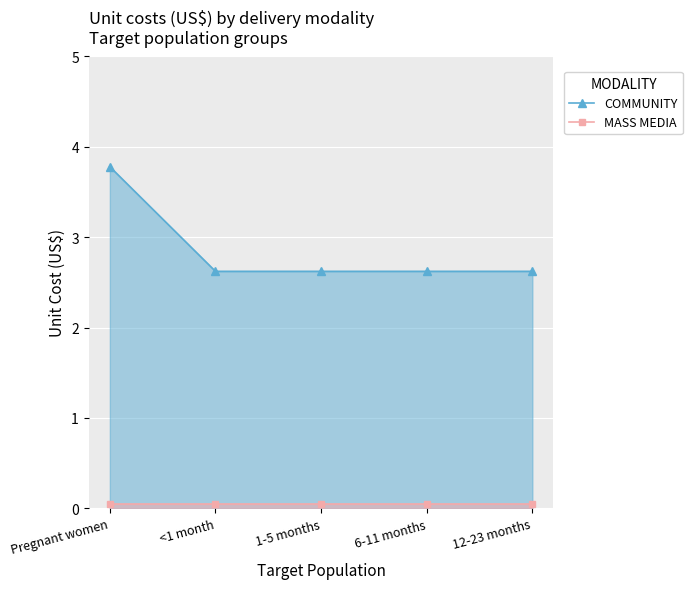

What is the label of the 5th point from the right?

Pregnant women